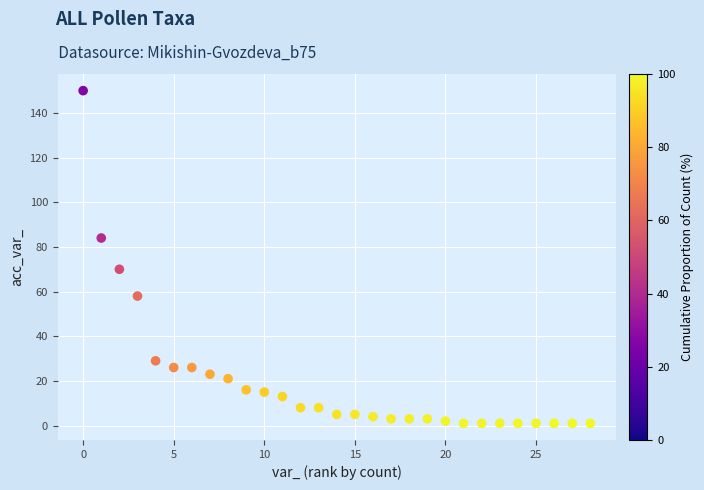

What is the range of Y values (max minus min)?

149